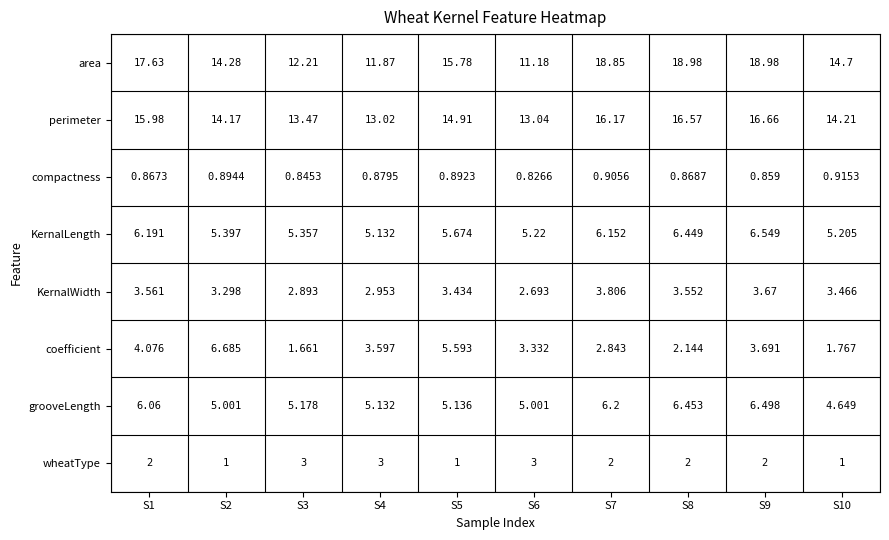

At which category is the sum across all series the highest?

S9